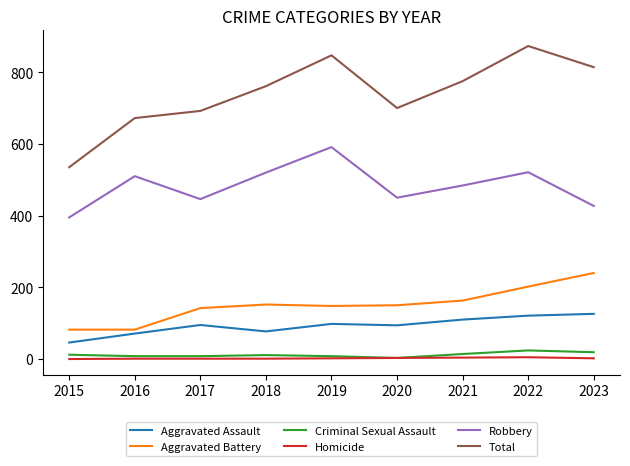

Between 2015 and 2018, which series saw the biggest shift?

Total